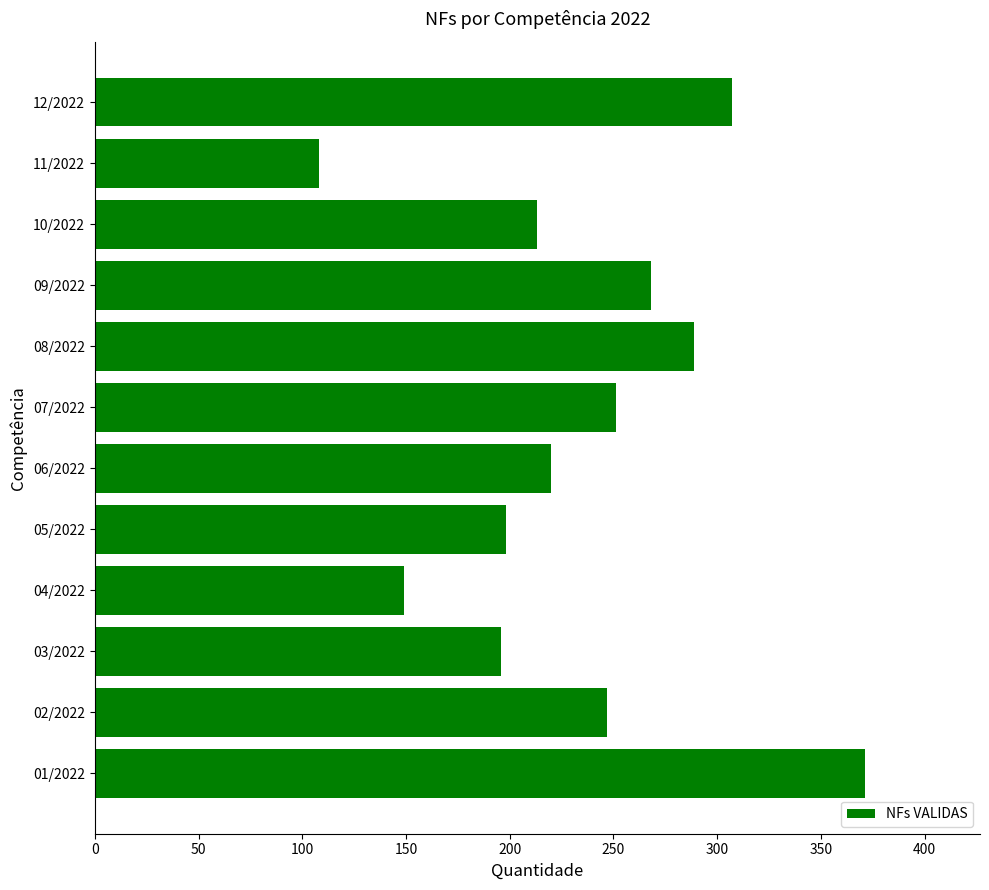

What is the smallest value displayed?

108